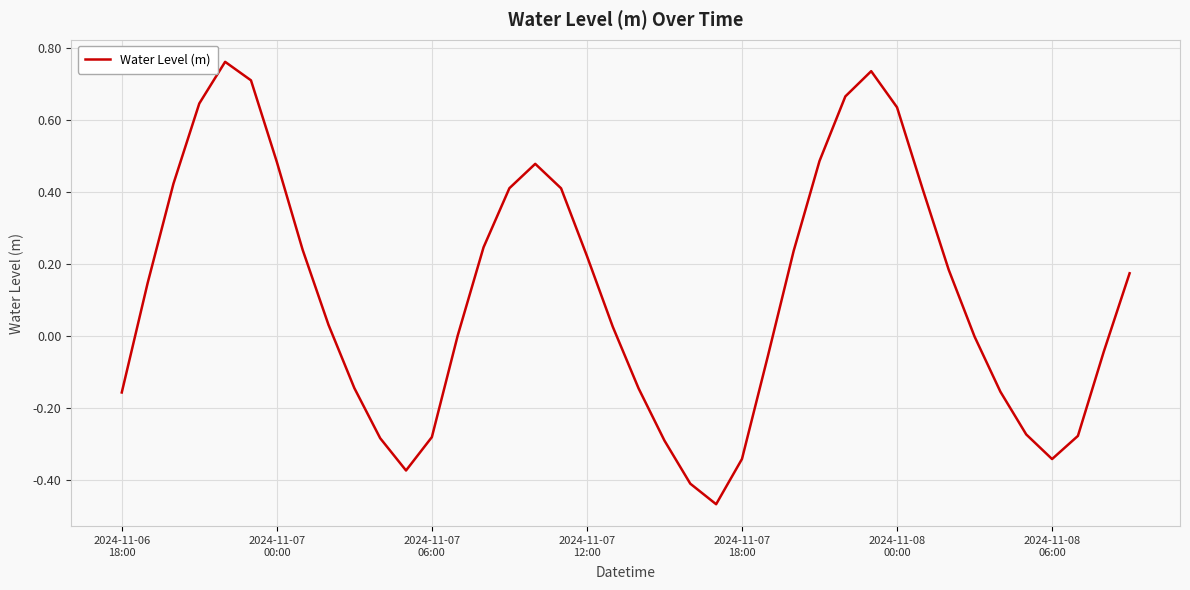

What is the difference between the maximum and minimum values?

1.2